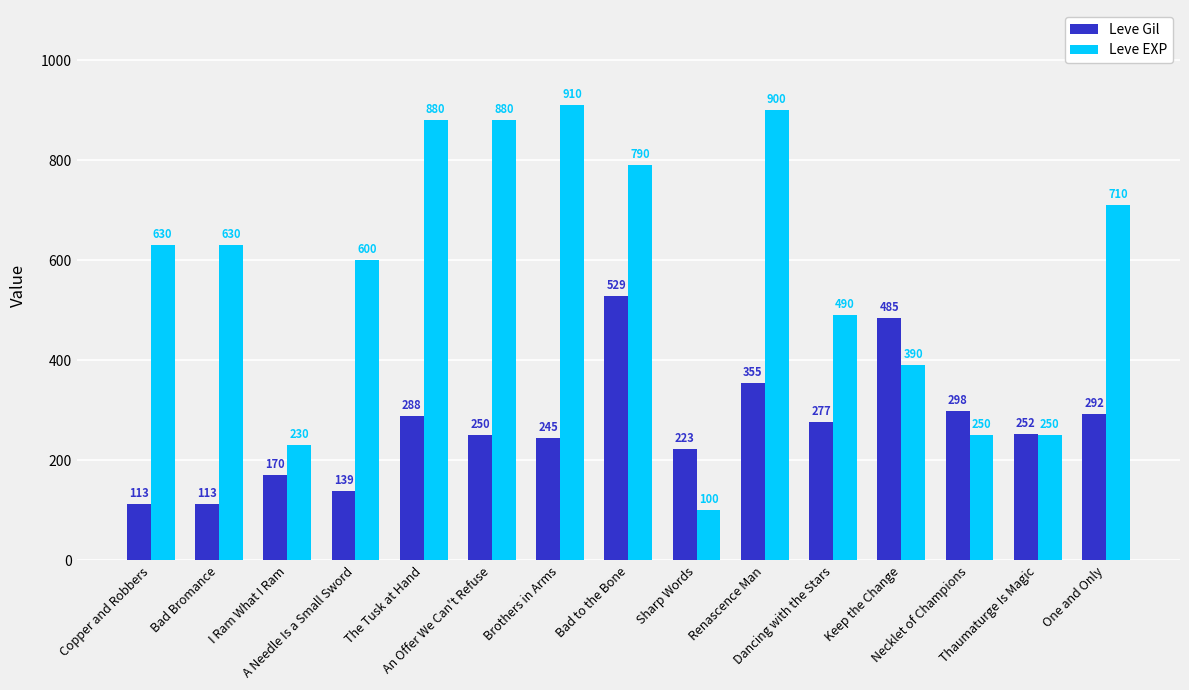

The Leve EXP series shows 100 at Sharp Words. True or false?

True